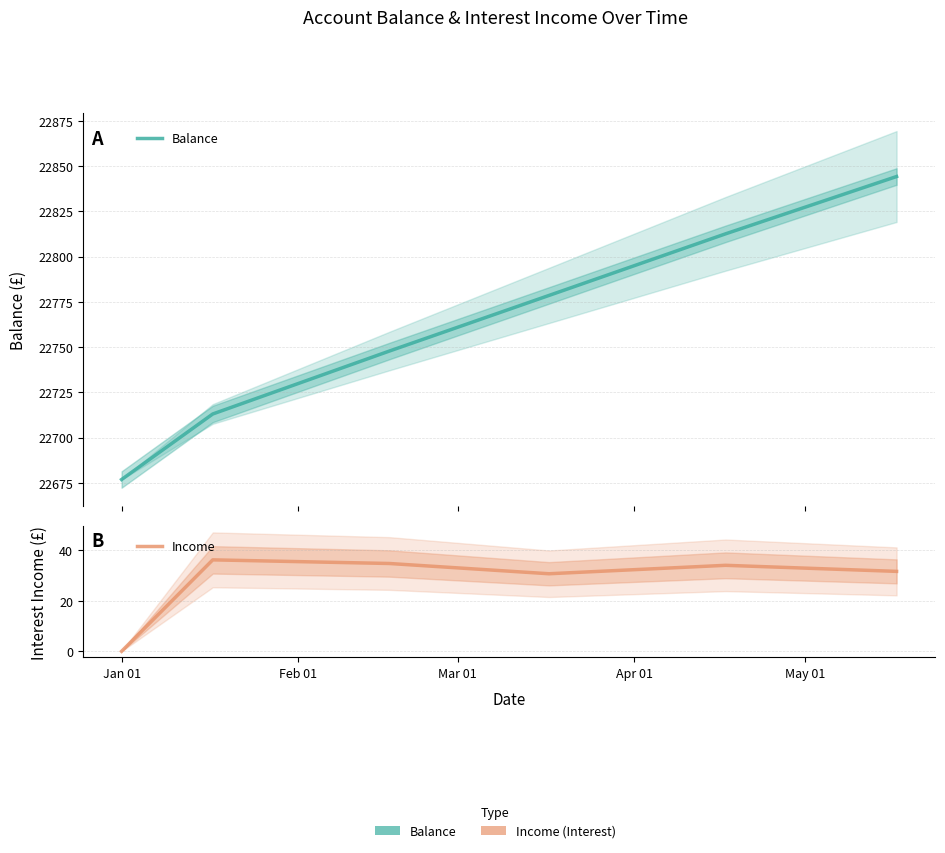

What position from the right is Jan 01?

6